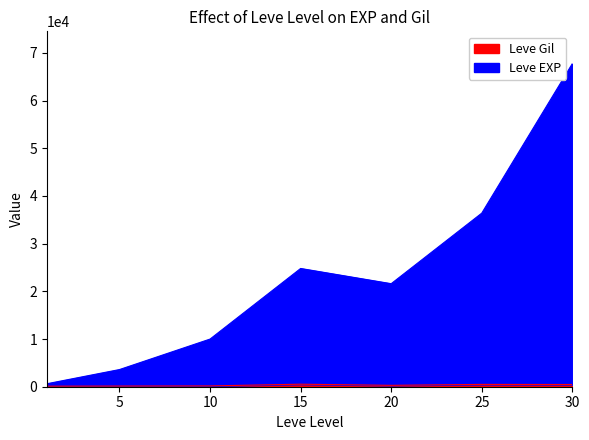

What is the approximate value of Leve Gil at 5?

139